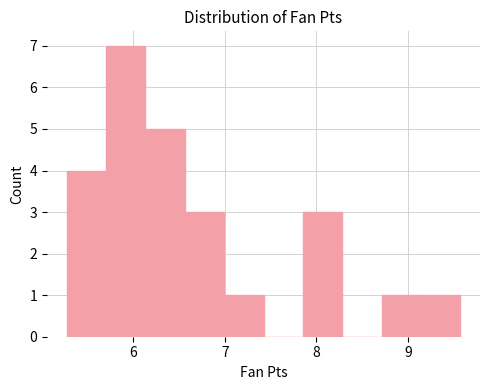

Which range on the x-axis has the tallest bar?

5.7 to 6.1